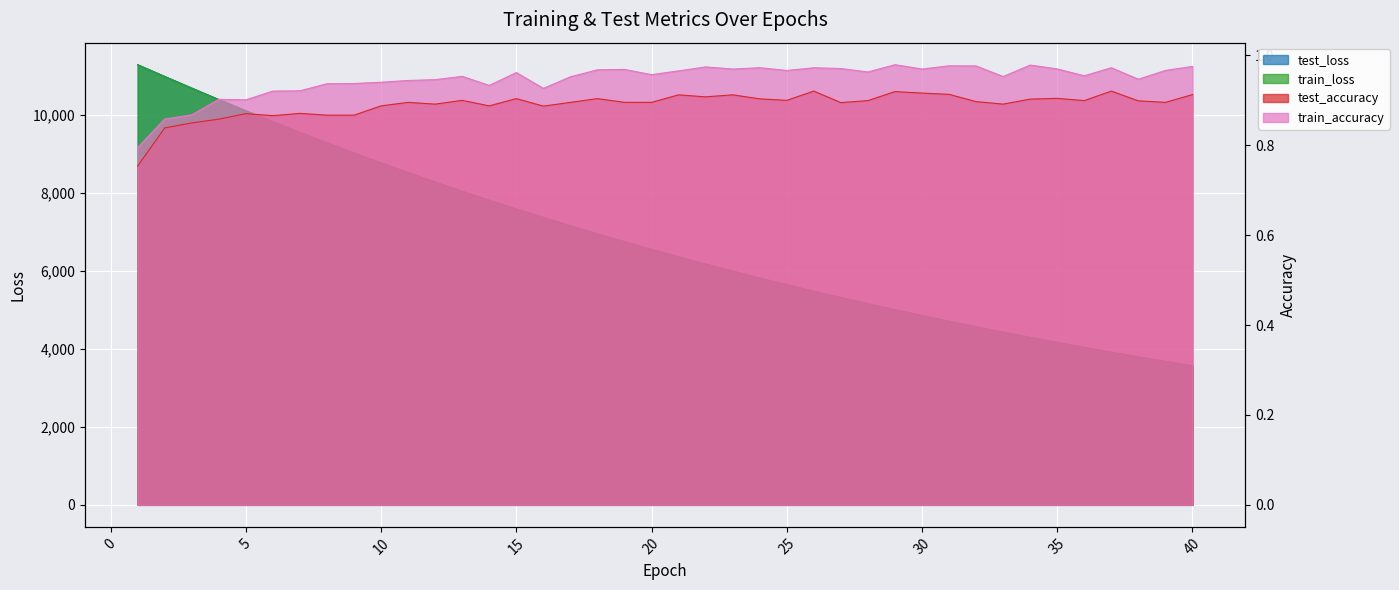

Is it true that test_accuracy equals 0.2 at 16?

False